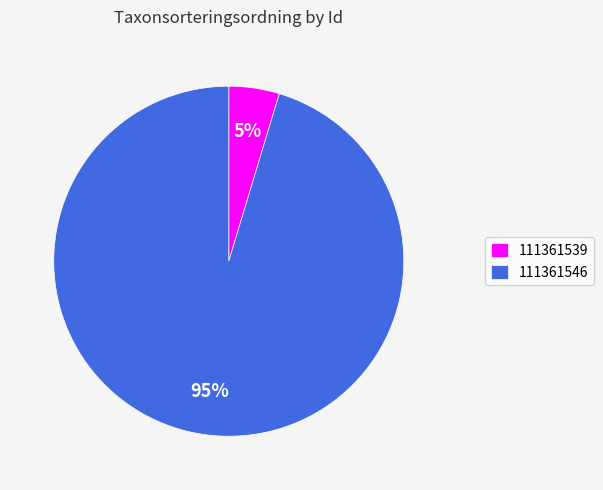

Rank the categories by value from highest to lowest.

111361546, 111361539